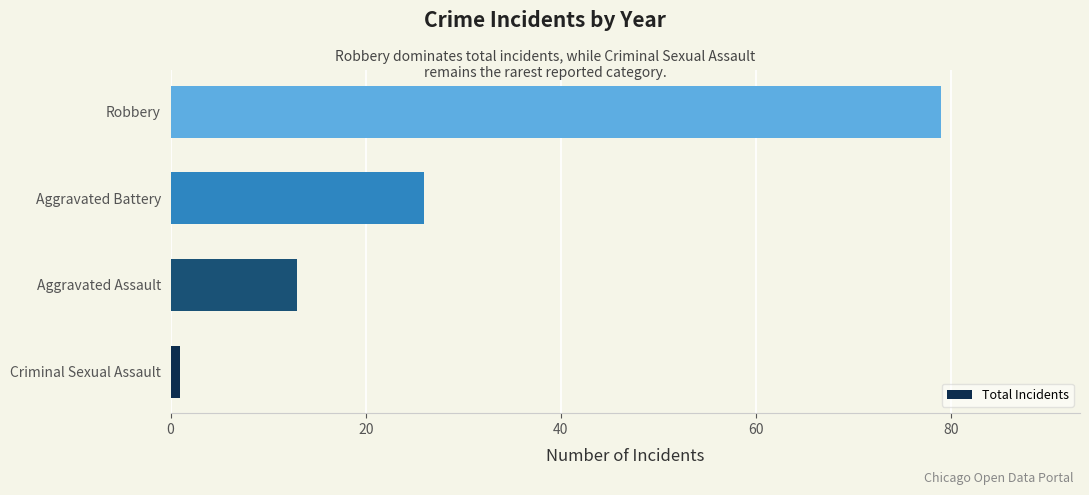

What is the difference between the second highest and minimum values?

25